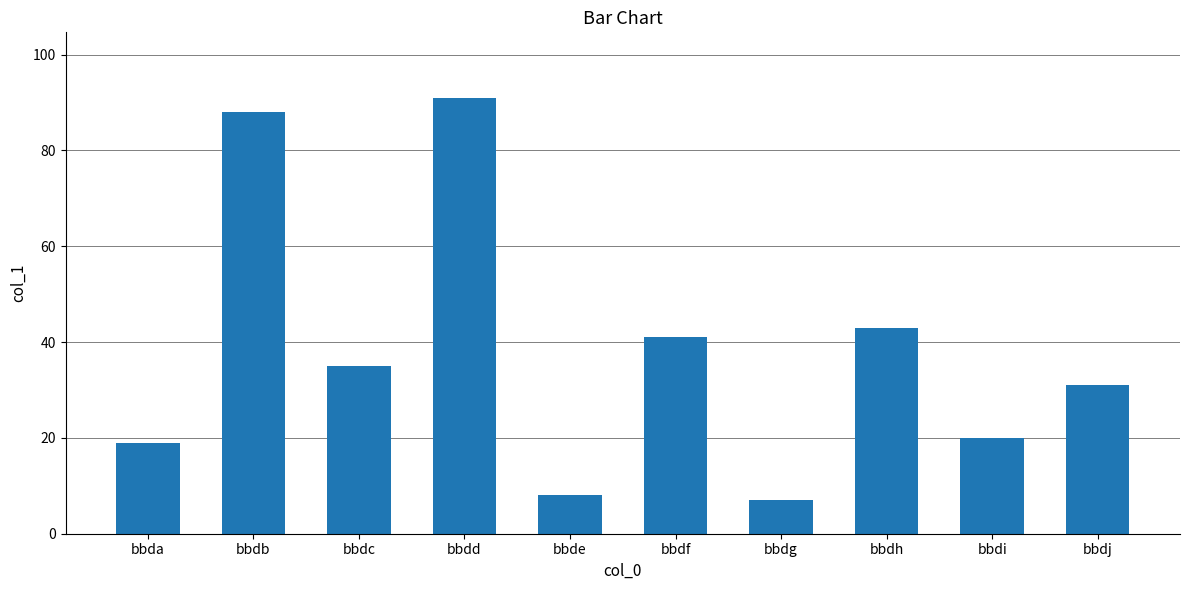

Reading left to right, transcribe all the data shown in this chart.

bbda=19	bbdb=88	bbdc=35	bbdd=91	bbde=8	bbdf=41	bbdg=7	bbdh=43	bbdi=20	bbdj=31